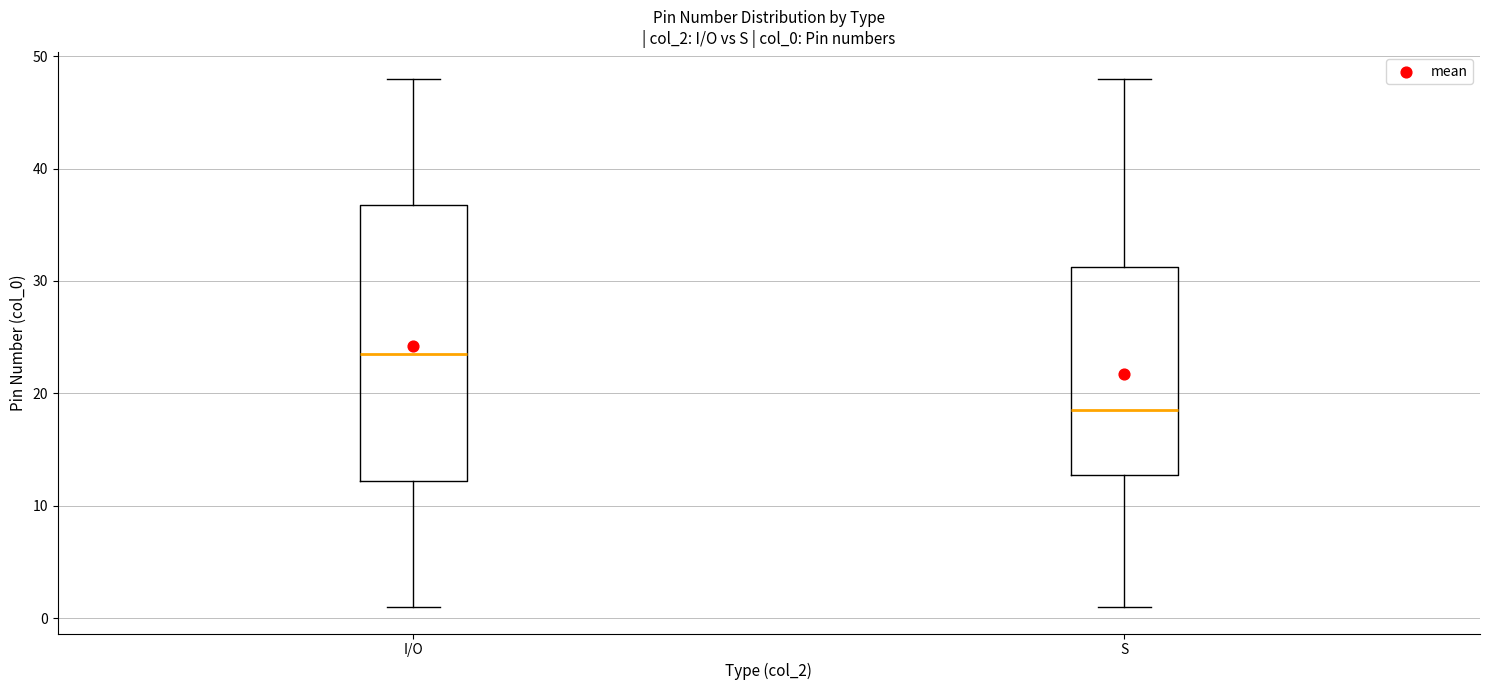

Reading left to right, read every box against the y-axis: the position of its median line, the range the box covers, and the ends of its whiskers. The values are not printed on the chart, so give them approximately, as read against the axis.

I/O: median 24, box 12 to 37, whiskers 1 to 48
S: median 19, box 13 to 31, whiskers 1 to 48